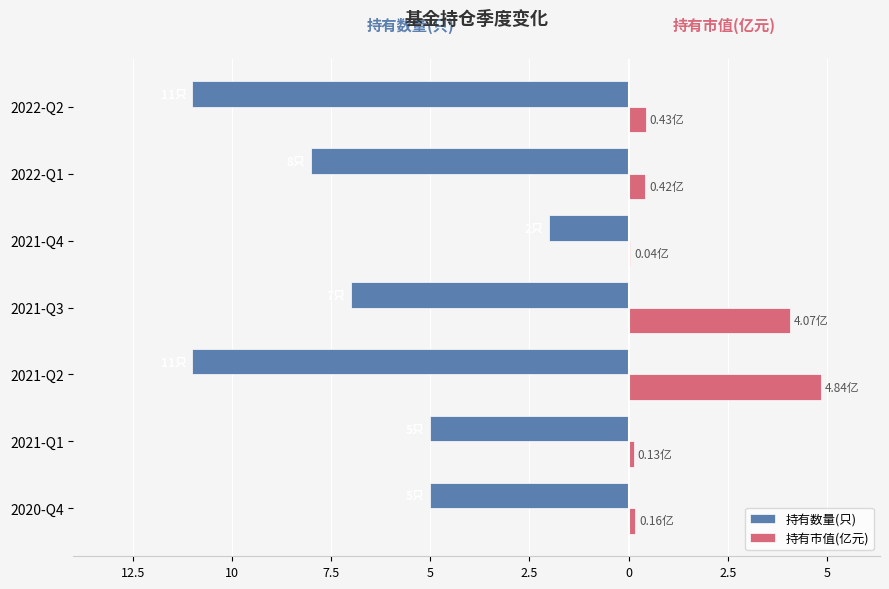

Reading left to right, transcribe all the data shown in this chart.

持有数量(只): -5.0	-5.0	-11.0	-7.0	-2.0	-8.0	-11.0
持有市值(亿元): 0.2	0.1	4.8	4.1	0.0	0.4	0.4